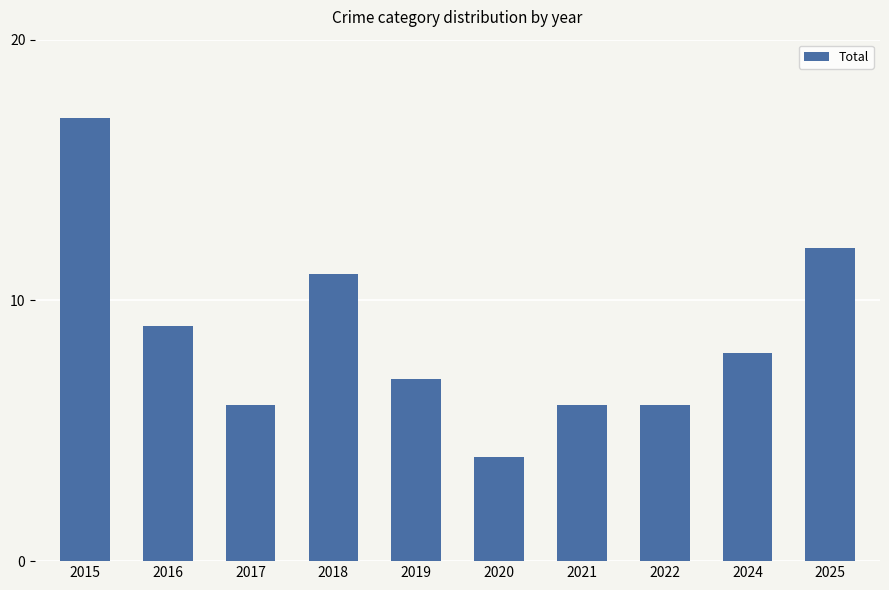

What is the maximum value shown in the chart?

17